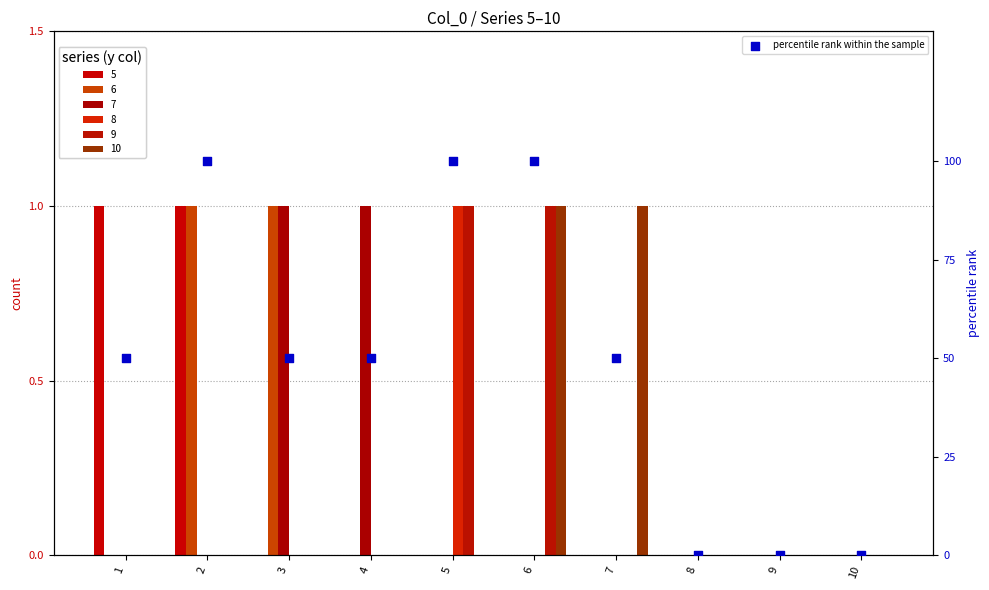

Between 4 and 10, which is larger?

4